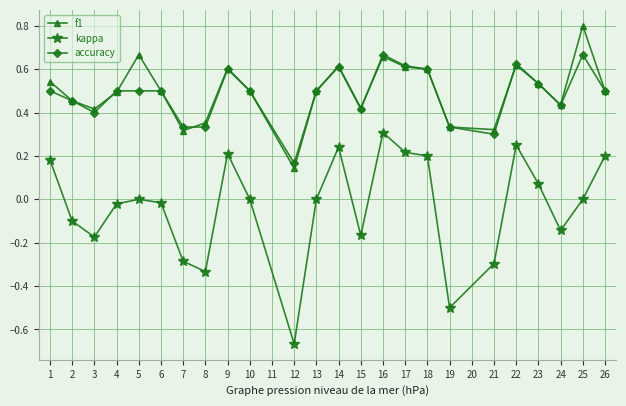

At 7, list the series in order from largest to smallest.

accuracy, f1, kappa